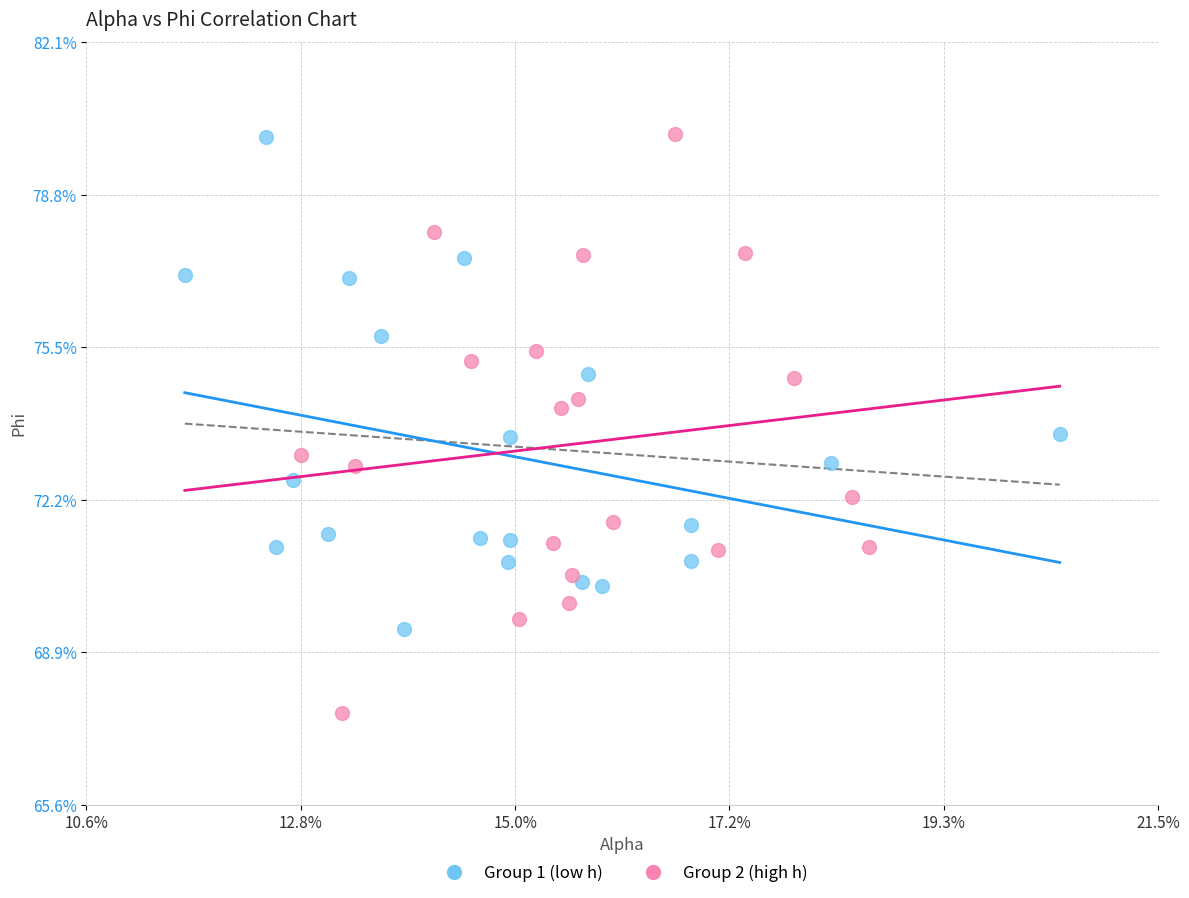

What are all the series names shown in the legend?

Group 1 (low h), Group 2 (high h)